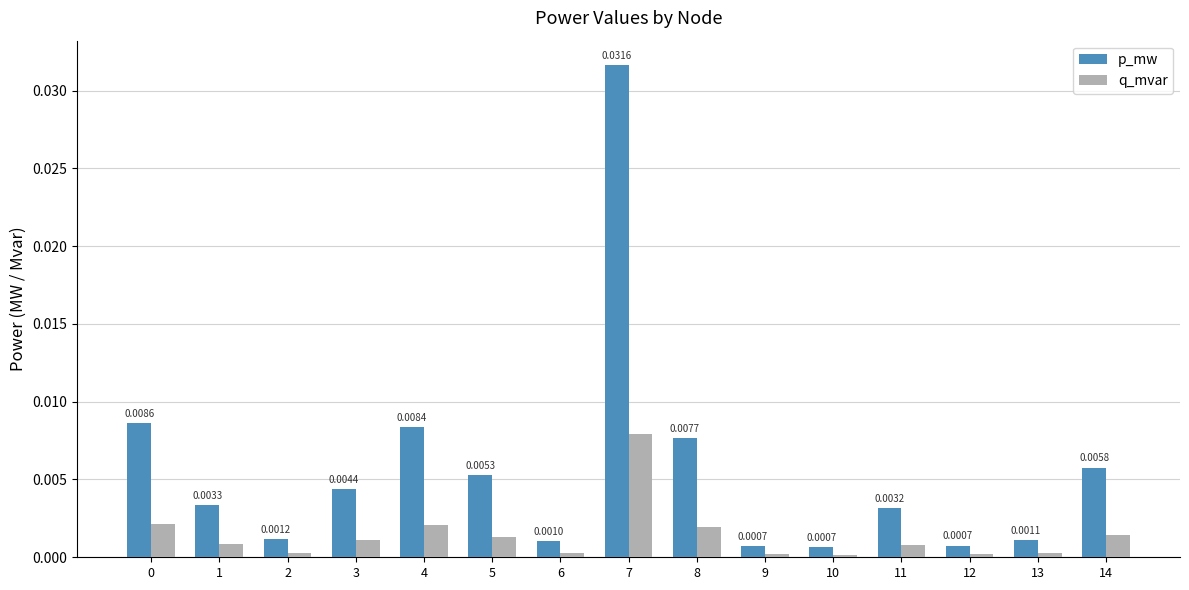

List the series in order of their peak value, highest first.

p_mw, q_mvar